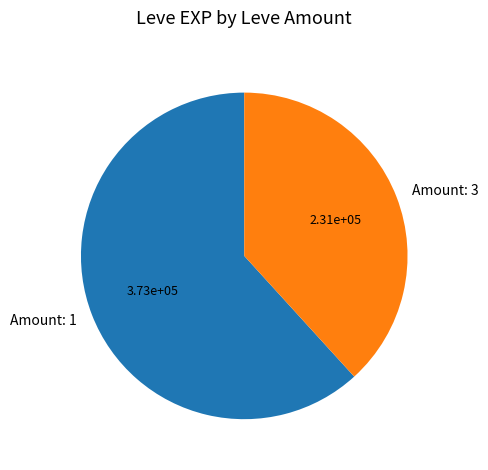

Does Amount: 1 represent more than half of the total?

Yes